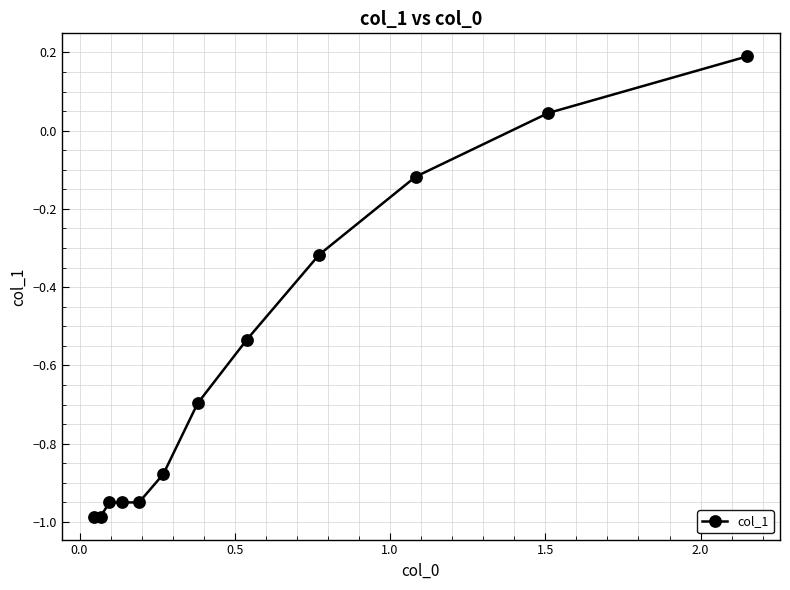

What is the value of the 12th point from the left?

0.2